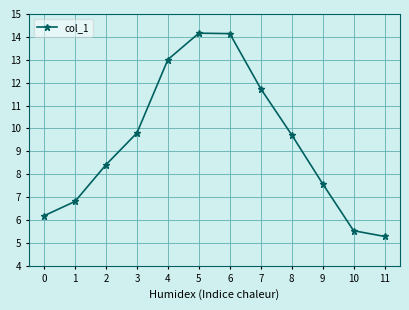

What is the value of the 12th point from the left?

5.3